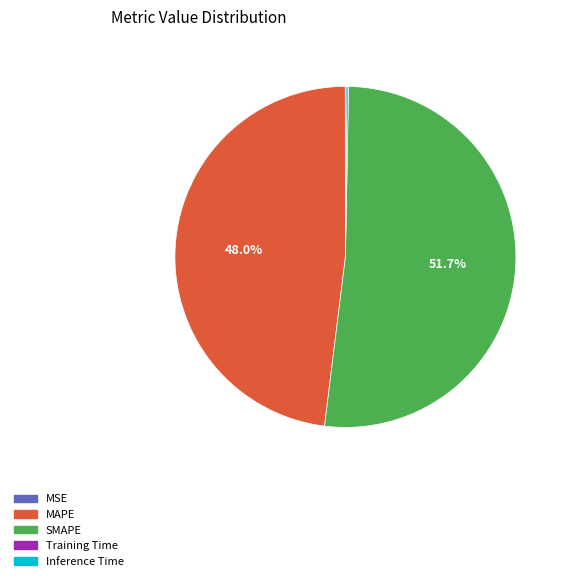

What is the largest slice in the pie chart?

SMAPE